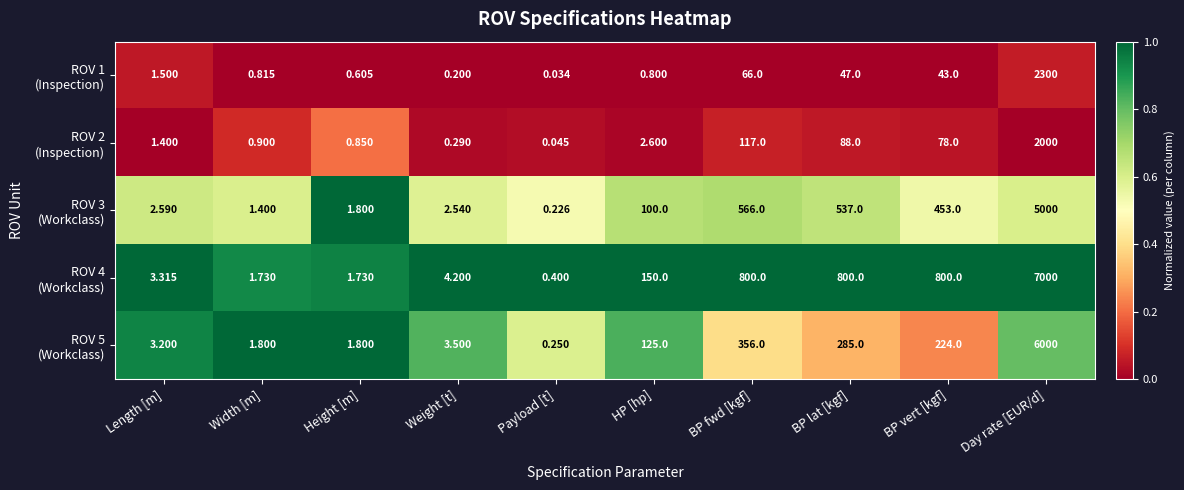

At which category does the chart reach its peak across all series?

Day rate [EUR/d]